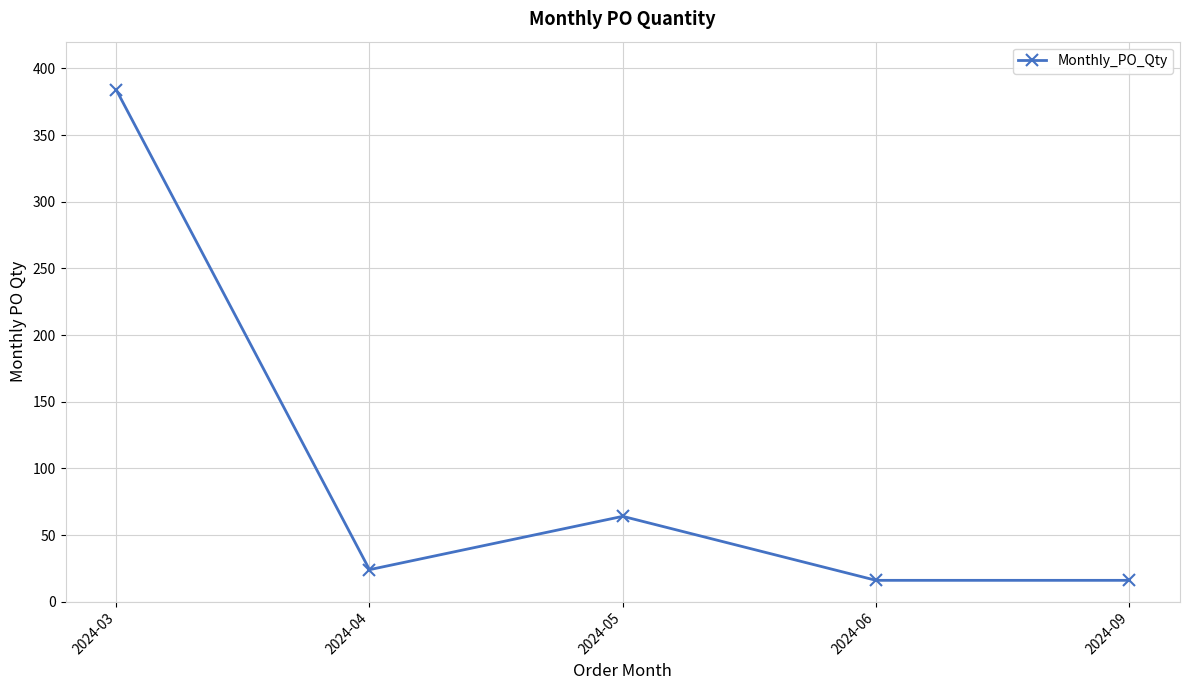

At which category does the data reach its first local valley?

2024-04